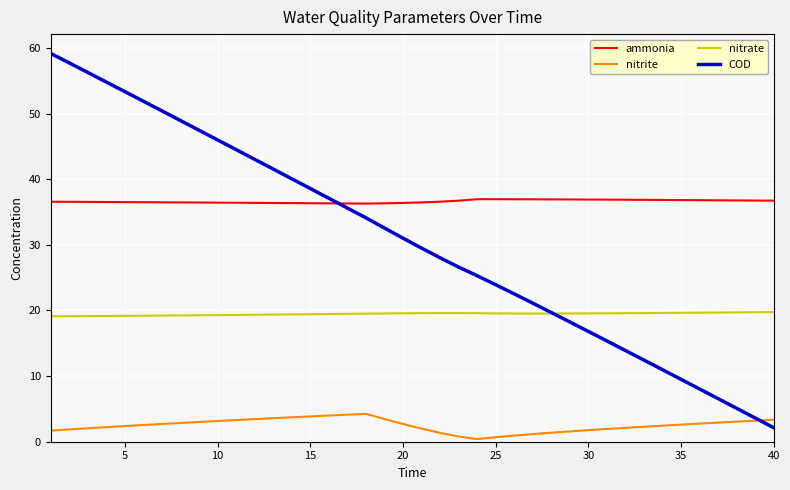

Which series ends up on top after the final intersection of COD and nitrate?

nitrate